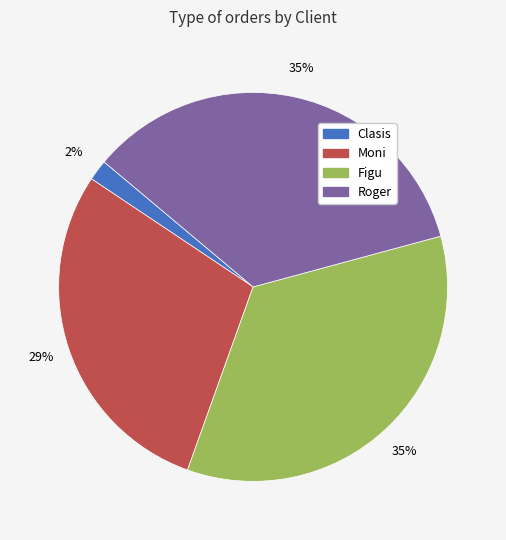

To the nearest percent, what percentage of the pie is Roger?

35%